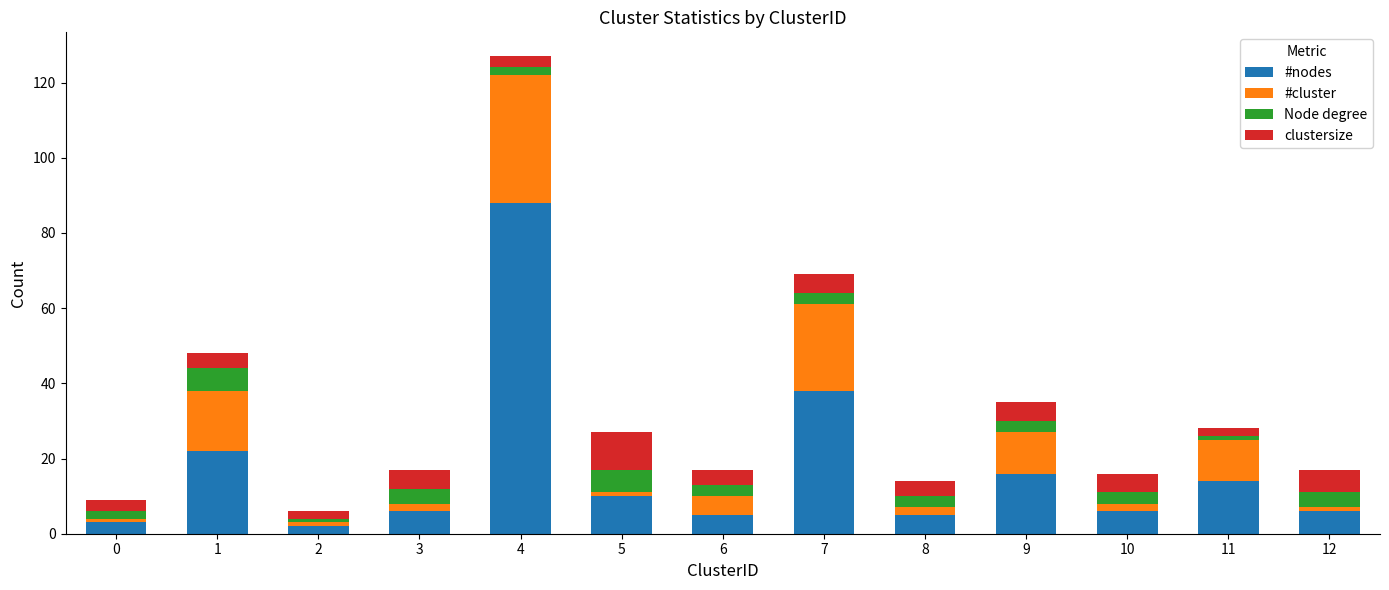

What is the difference between the maximum and minimum values in the #nodes series?

86